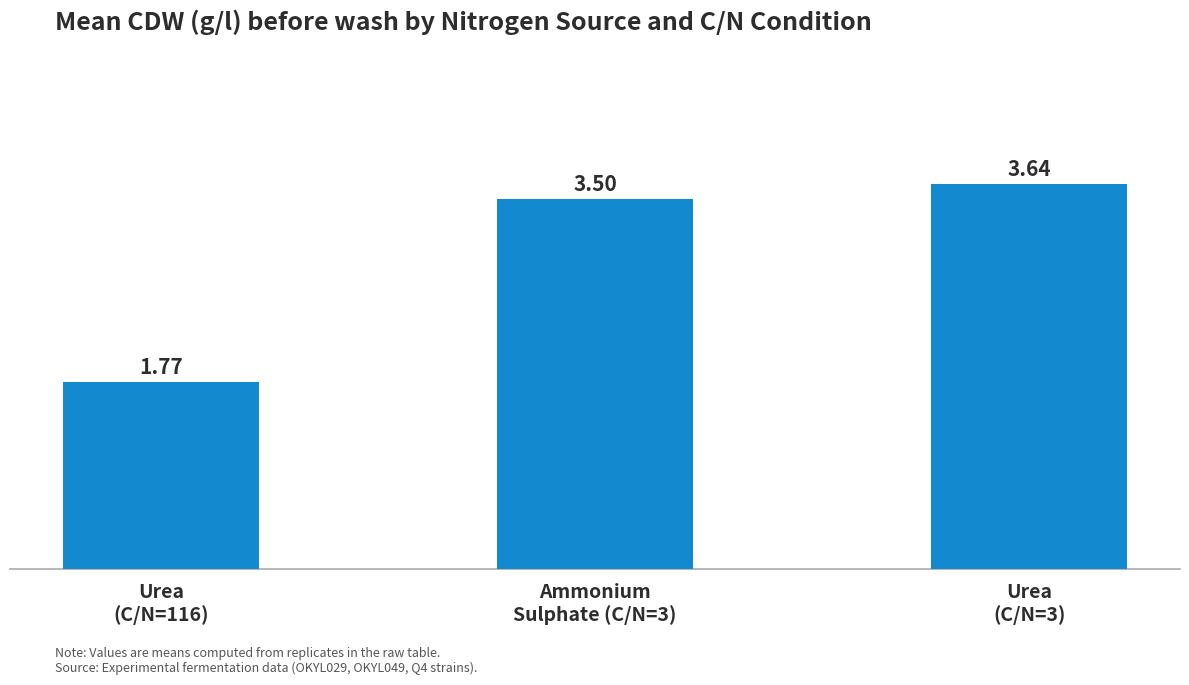

How many bars are there in total?

3